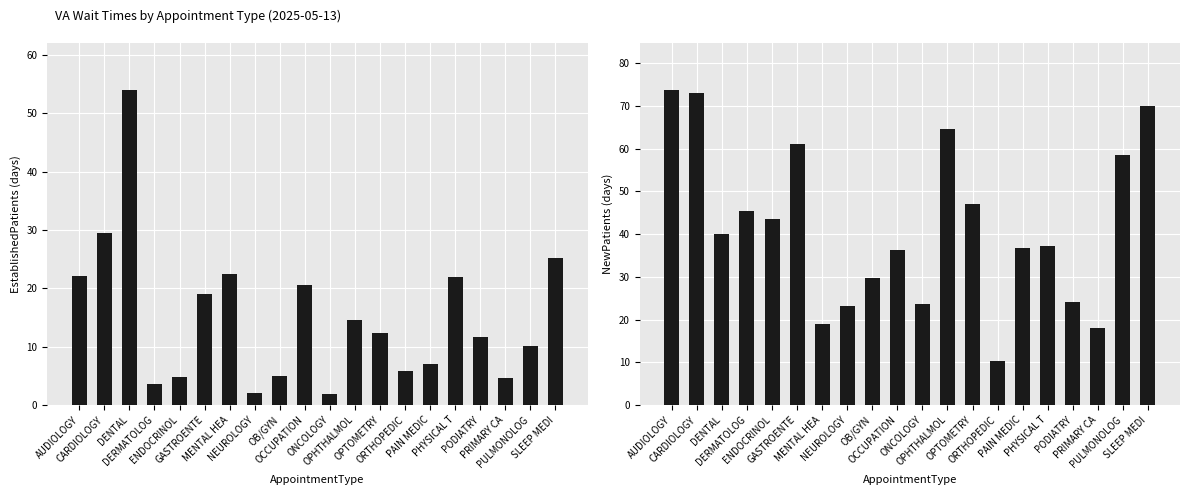

What is the approximate value of EstablishedPatients at ENDOCRINOL?

4.8